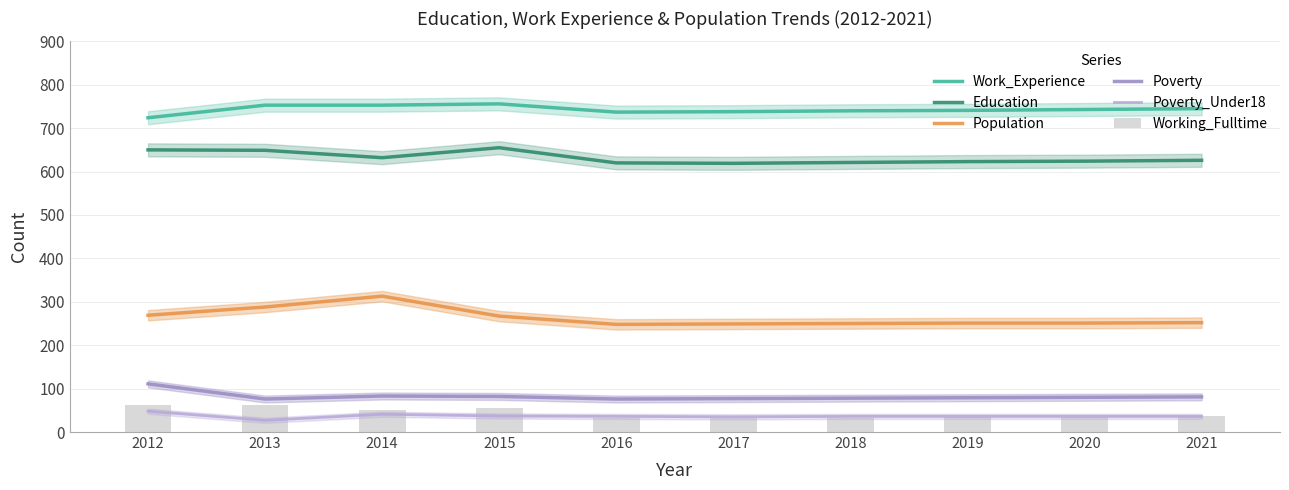

What is the difference between the maximum and minimum values in the Work_Experience series?

32